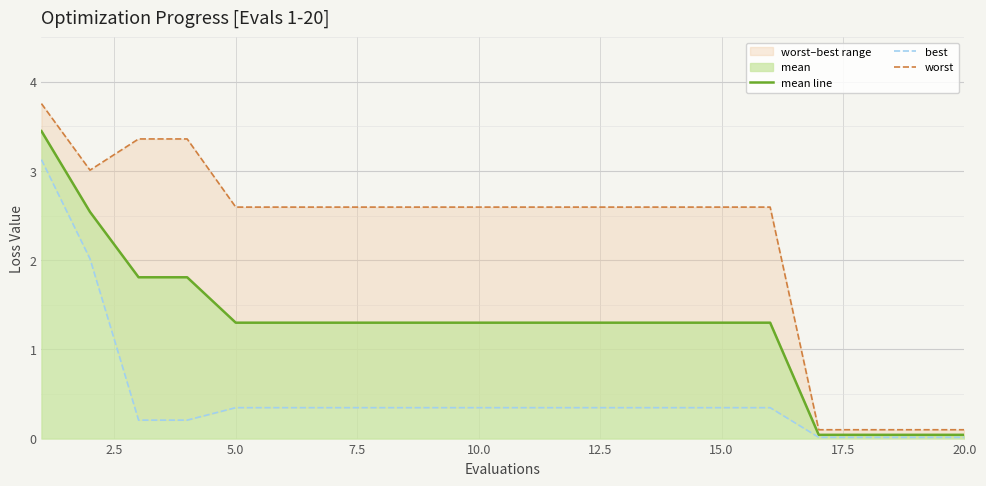

What are all the series names shown in the legend?

mean line, best, worst